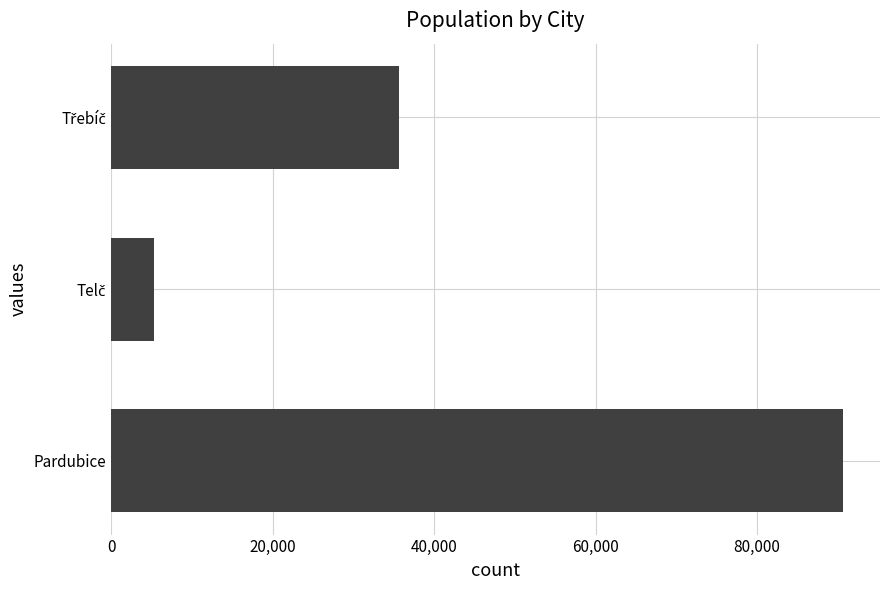

What is the greatest value displayed?

90688